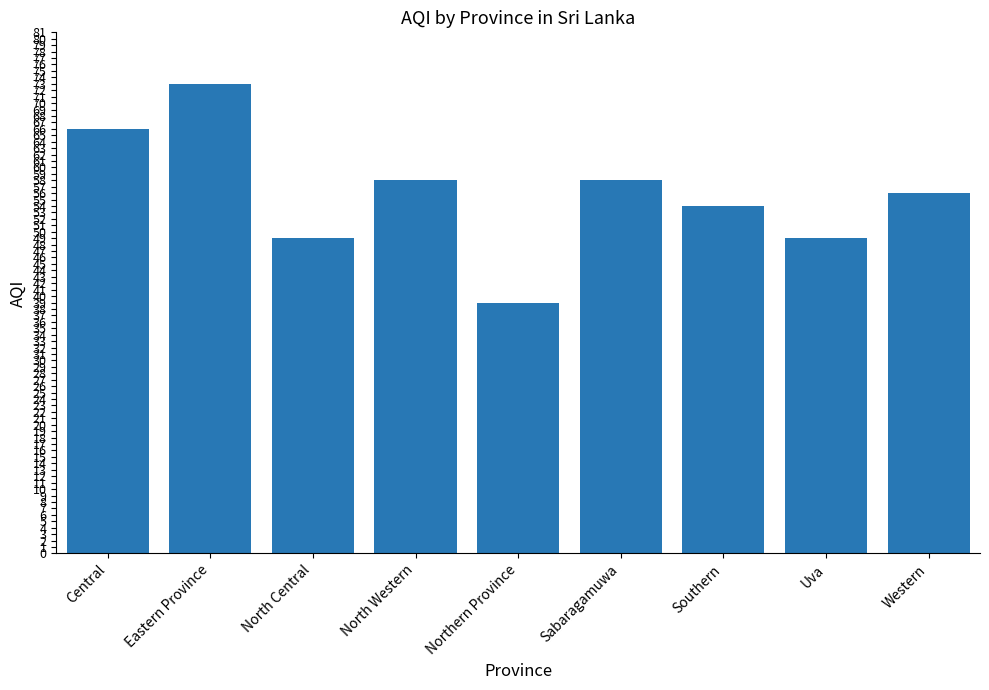

What is the difference between the maximum and minimum values?

34